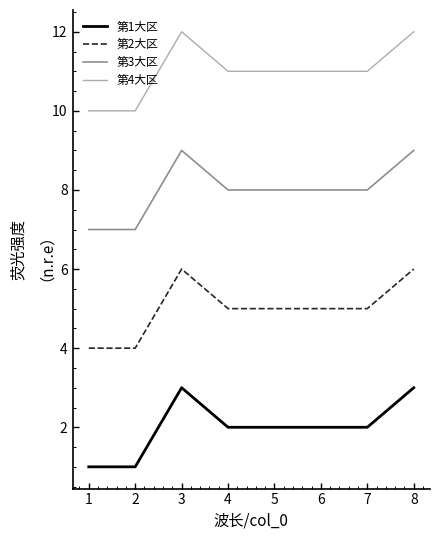

True or false: 第2大区 has a value of 7 at 4.

False